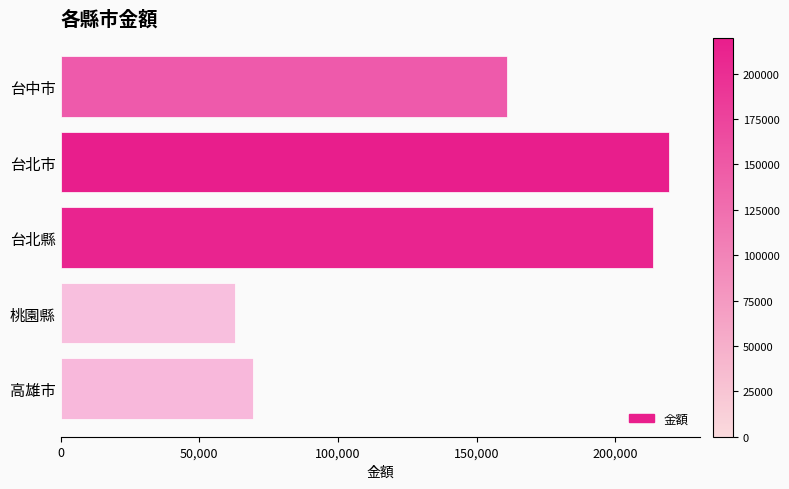

How many data points are less than 161011?

2